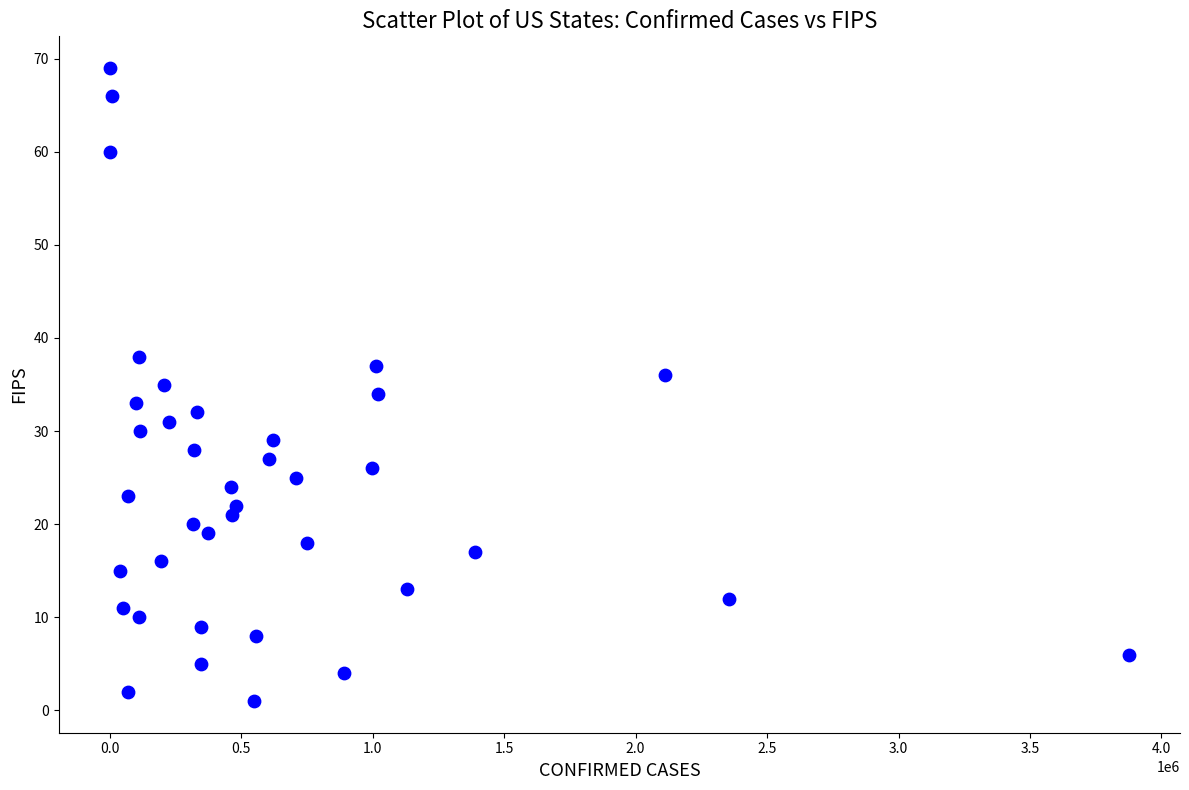

What is the range of X values (max minus min)?

3876764